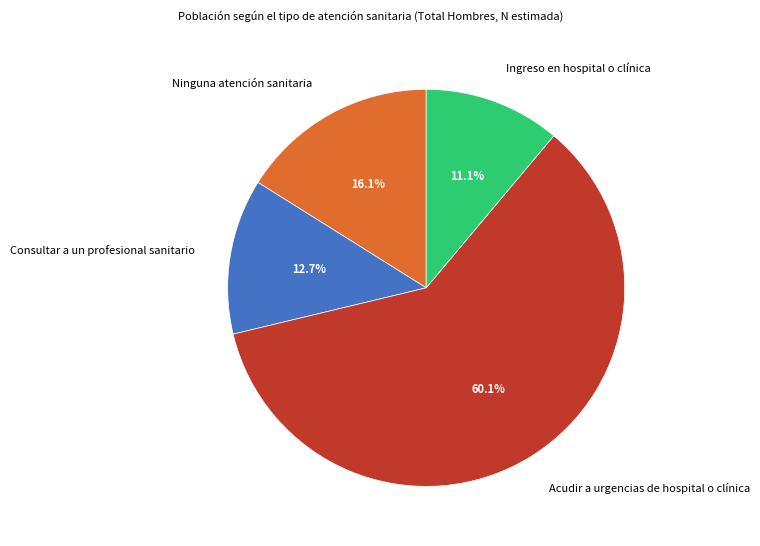

How much of the chart is everything except Consultar a un profesional sanitario?

87.3%